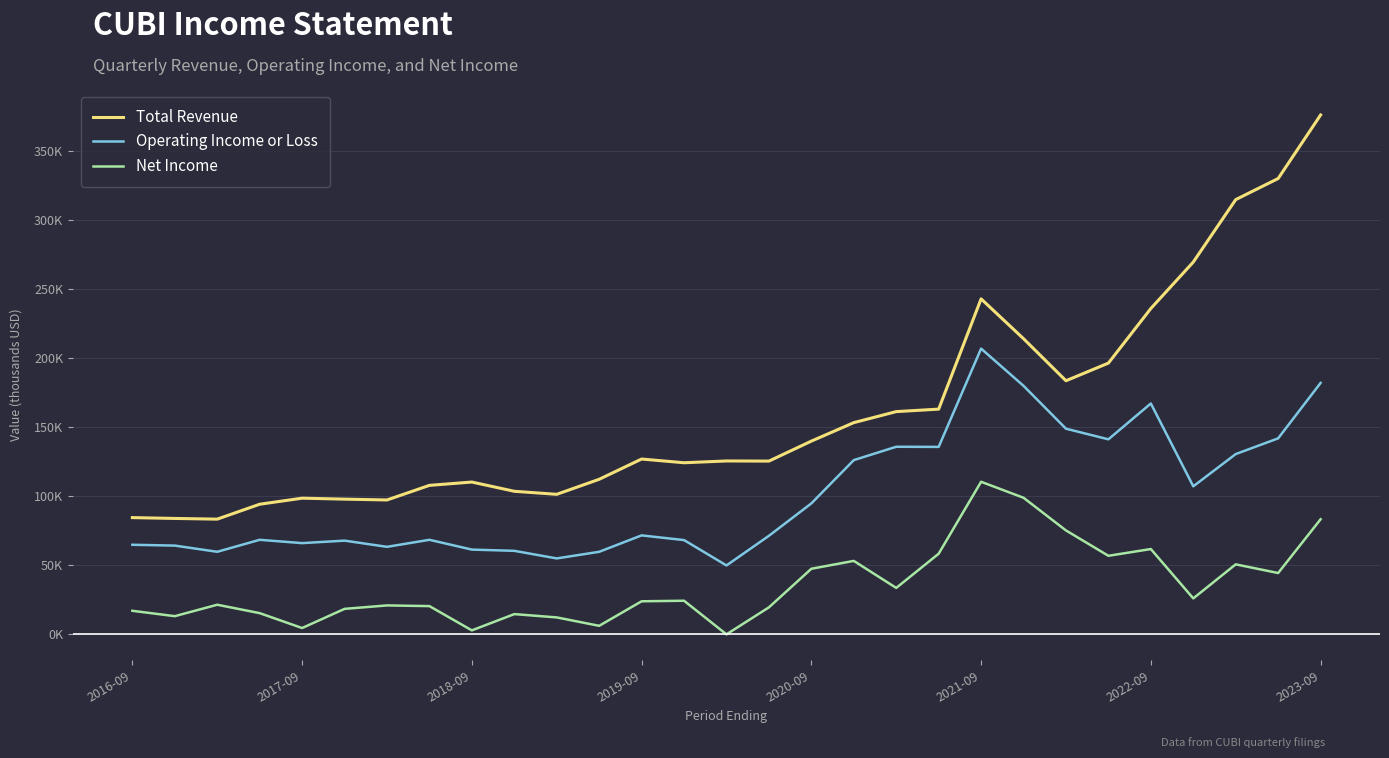

True or false: Operating Income or Loss and Net Income intersect in this chart.

False